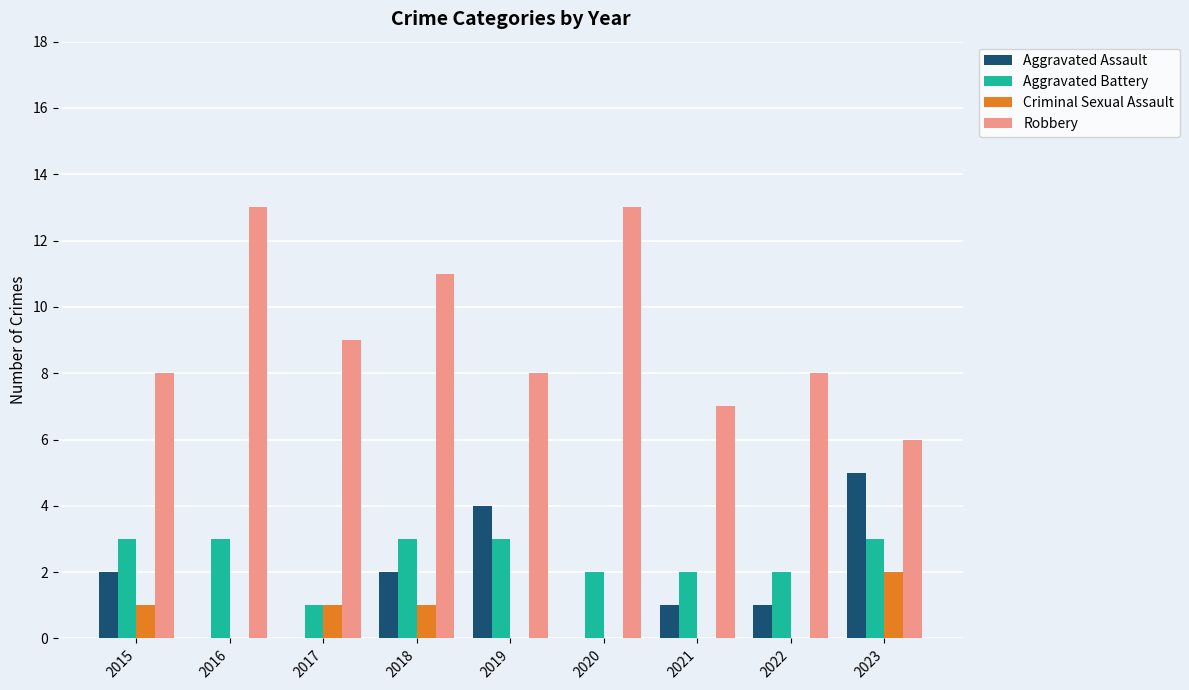

What are all the series names shown in the legend?

Aggravated Assault, Aggravated Battery, Criminal Sexual Assault, Robbery